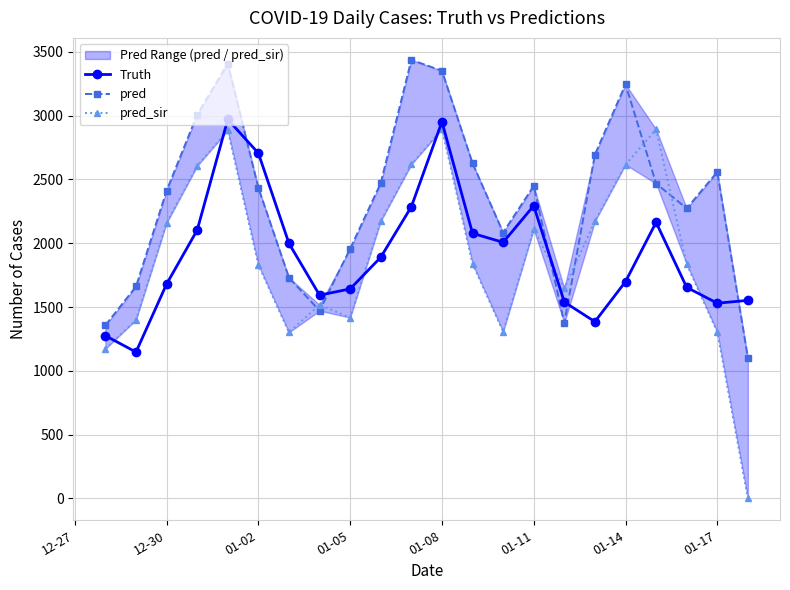

After their last crossing, which series has the higher values: Truth or pred?

Truth